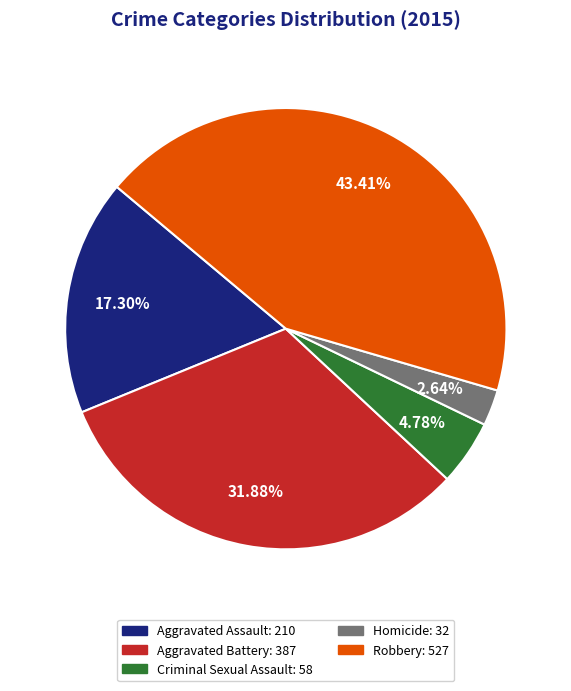

Is there a majority slice in this chart?

No